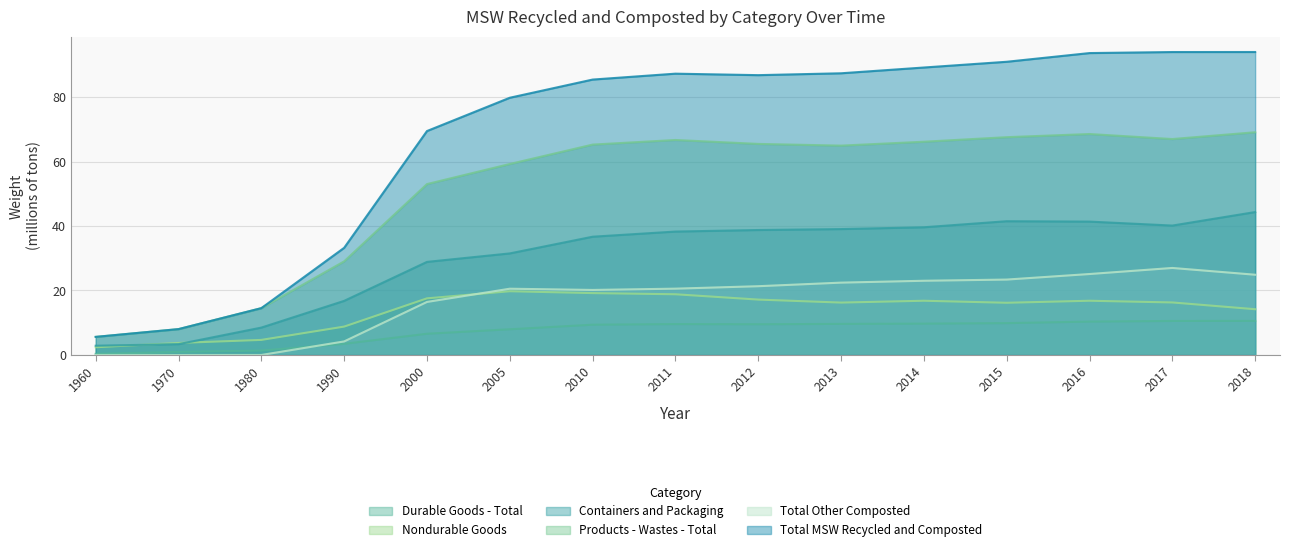

Count the number of data series in this chart.

6